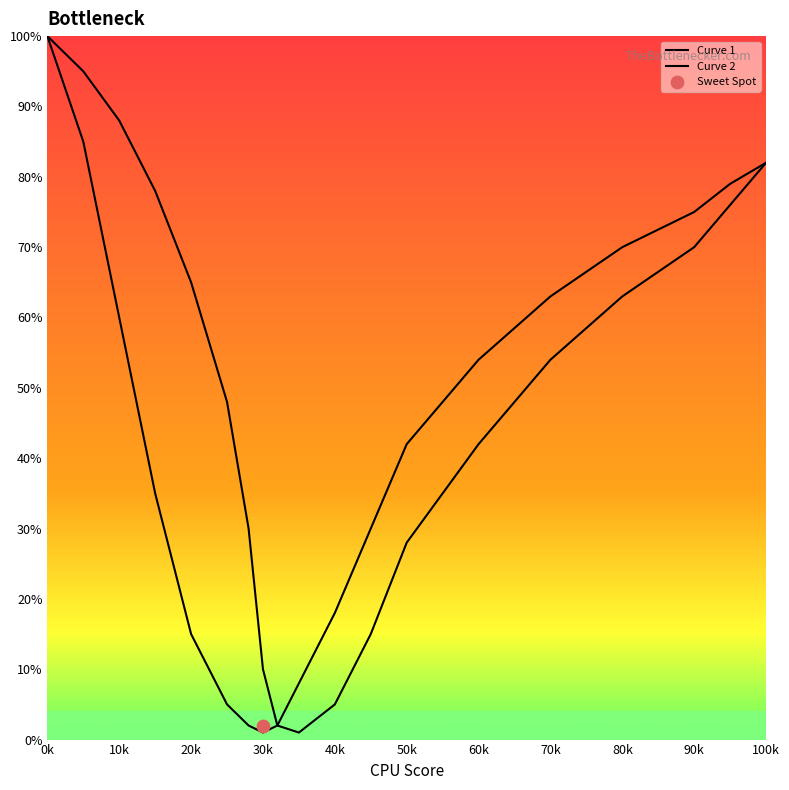

Is the value of Curve 1 at 80k greater than the value of Curve 2 at 90k?

No